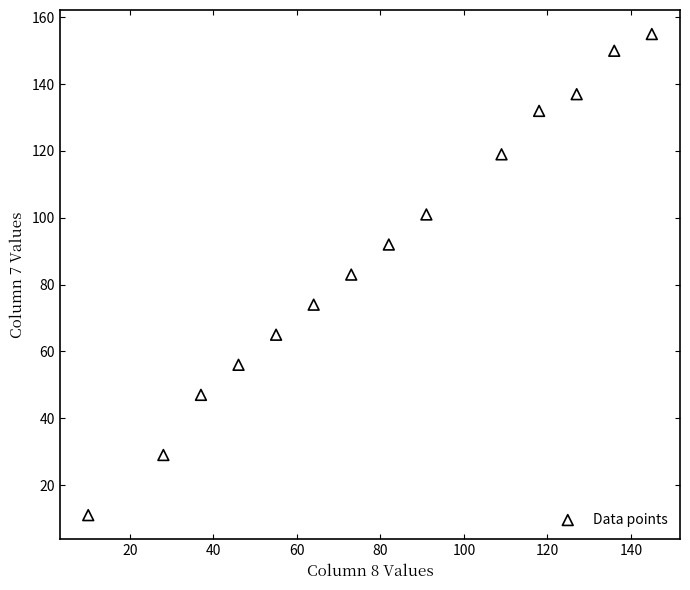

What is the range of Y values (max minus min)?

144